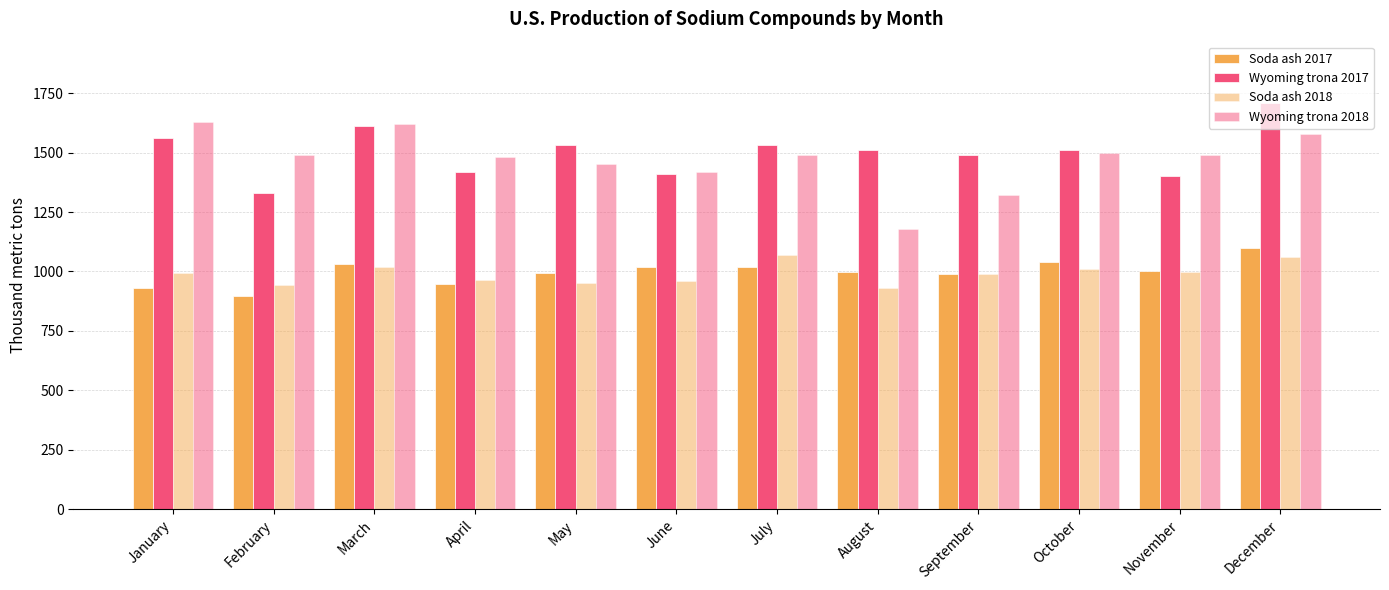

At which label does Wyoming trona 2018 first exceed 1490?

January